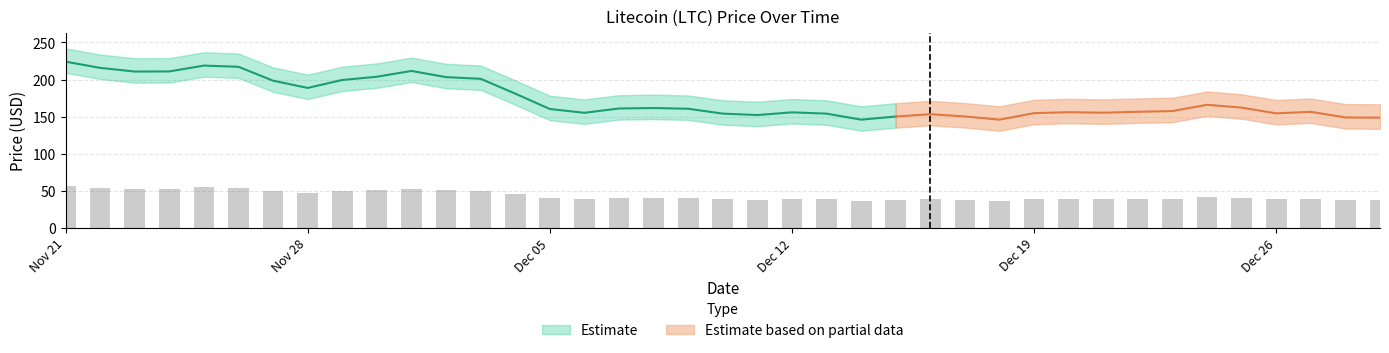

True or false: the data shows 40.5 at 12/25/2021.

True